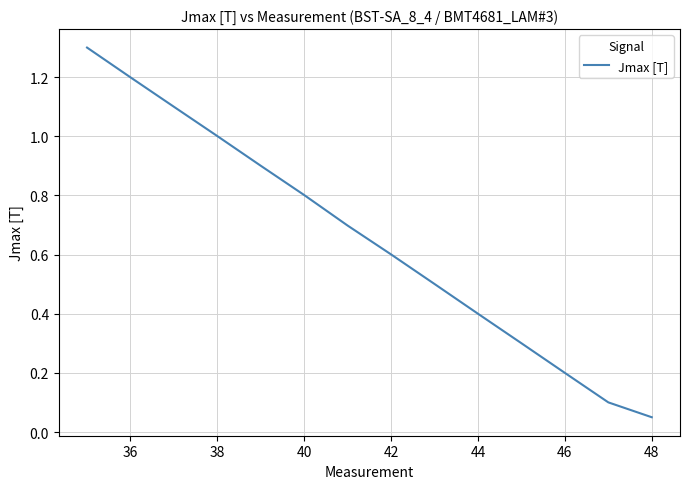

What is the difference between the maximum and minimum values?

1.2